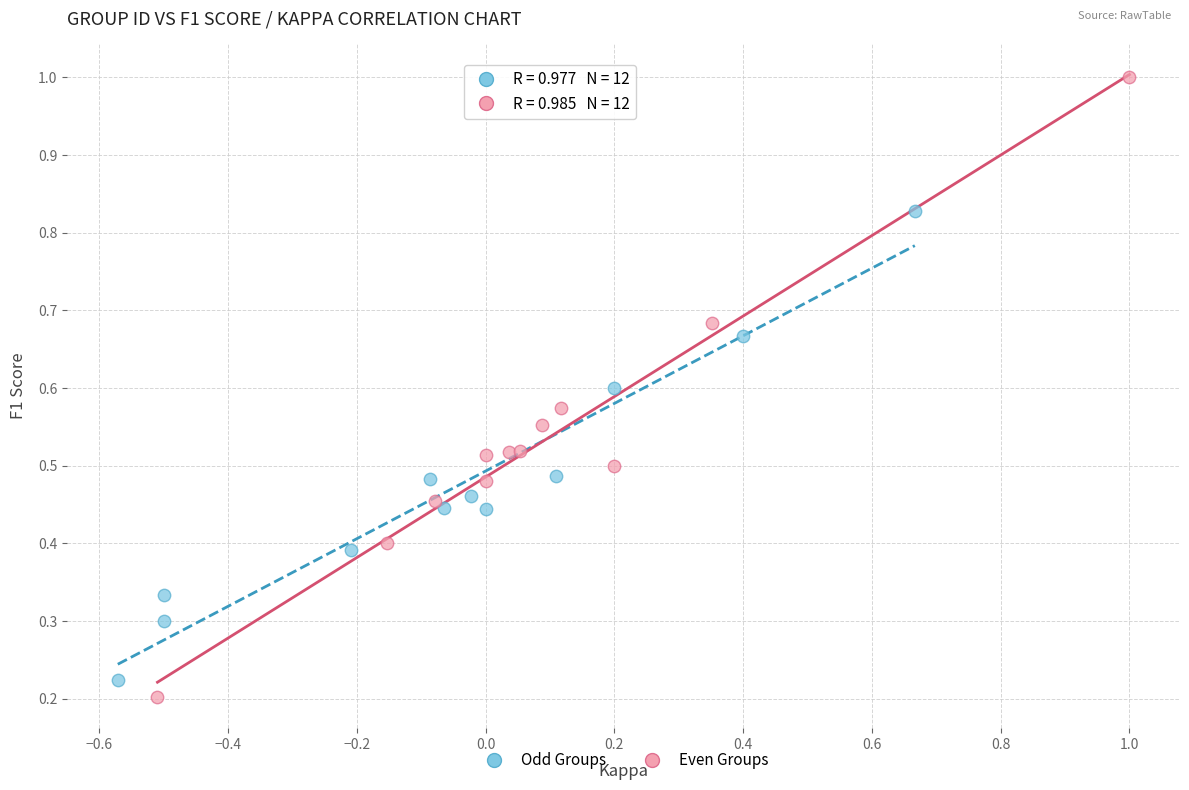

Which series has the largest Y range (max minus min)?

Even Groups